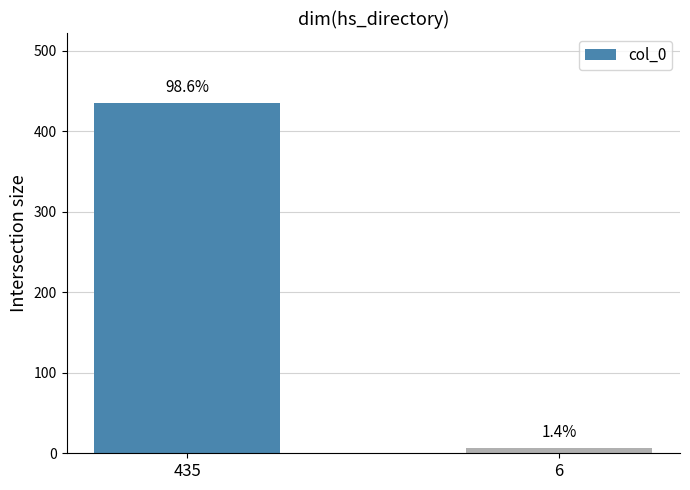

Which label corresponds to the largest value in the chart?

435